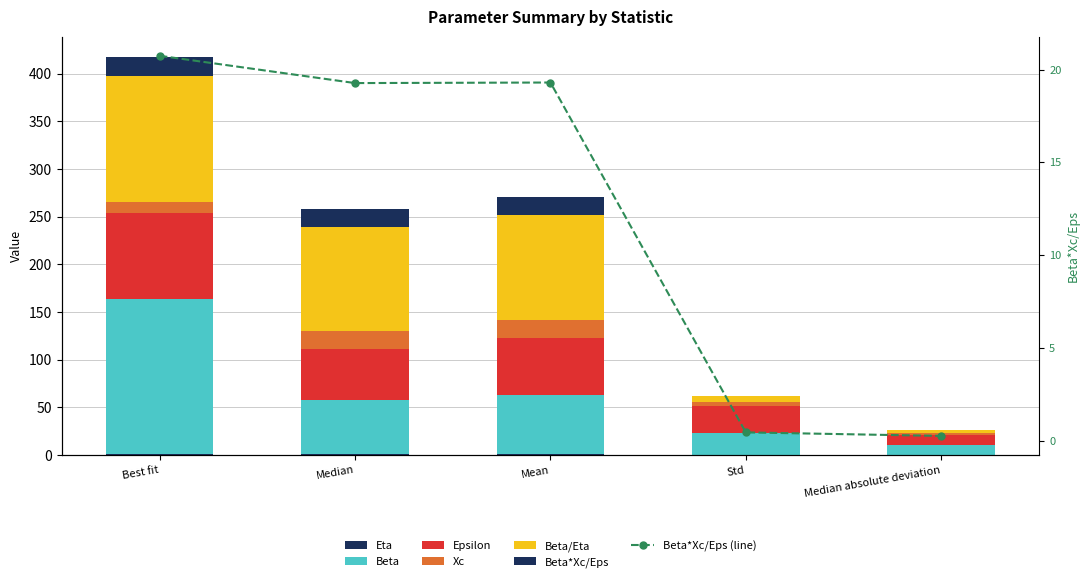

The Eta series shows 0.3 at Std. True or false?

False